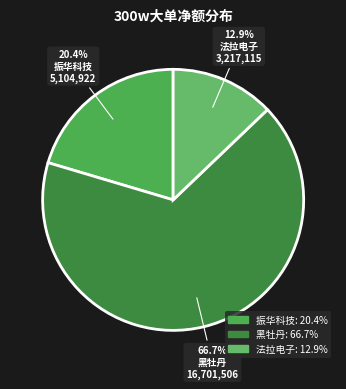

How many segments does this pie chart have?

3